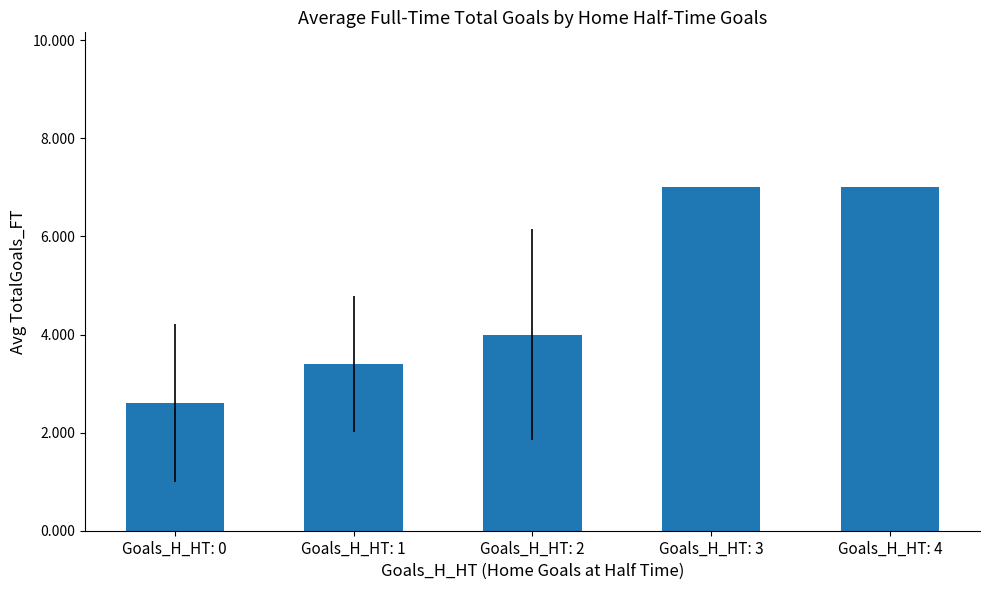

The value at Goals_H_HT: 4 is 10.4. True or false?

False